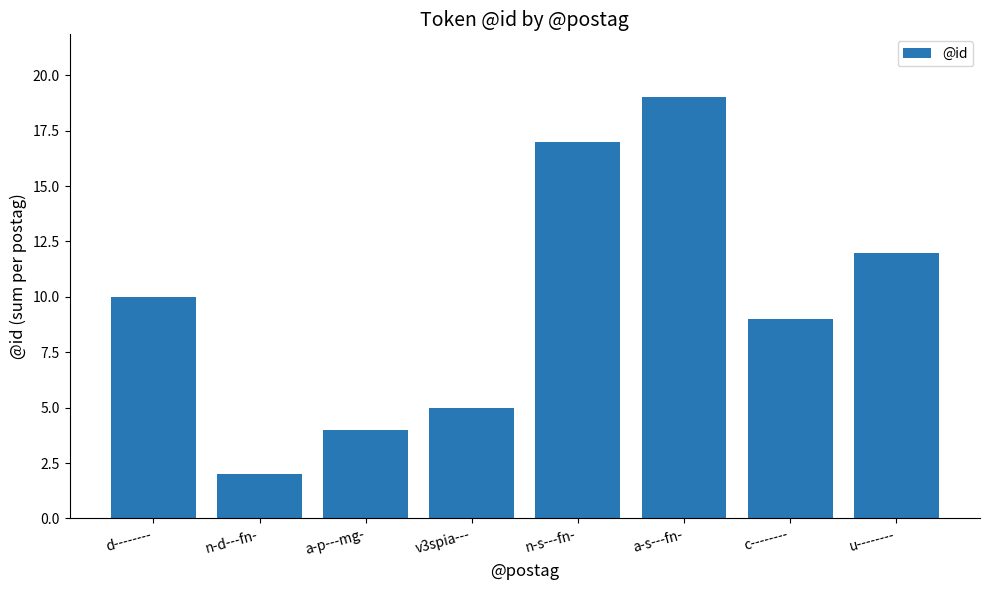

Which has a higher value, a-s---fn- or v3spia---?

a-s---fn-